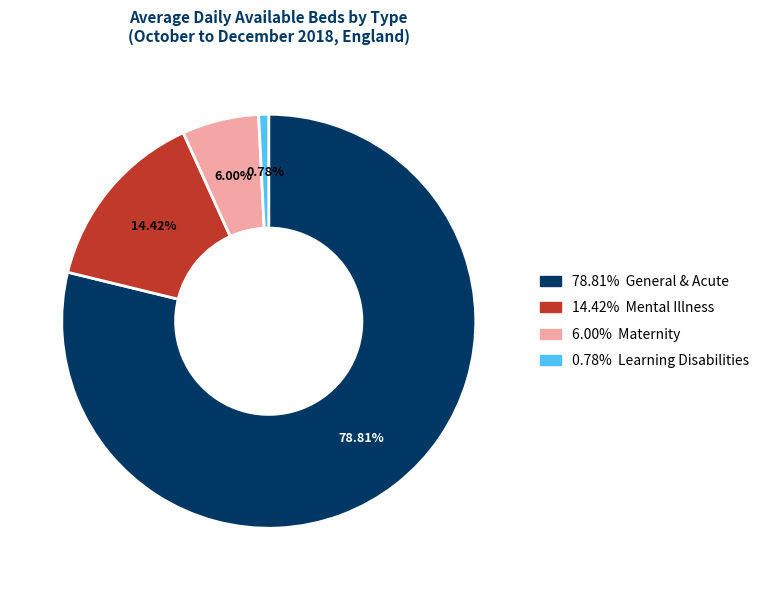

Is there a majority slice in this chart?

Yes